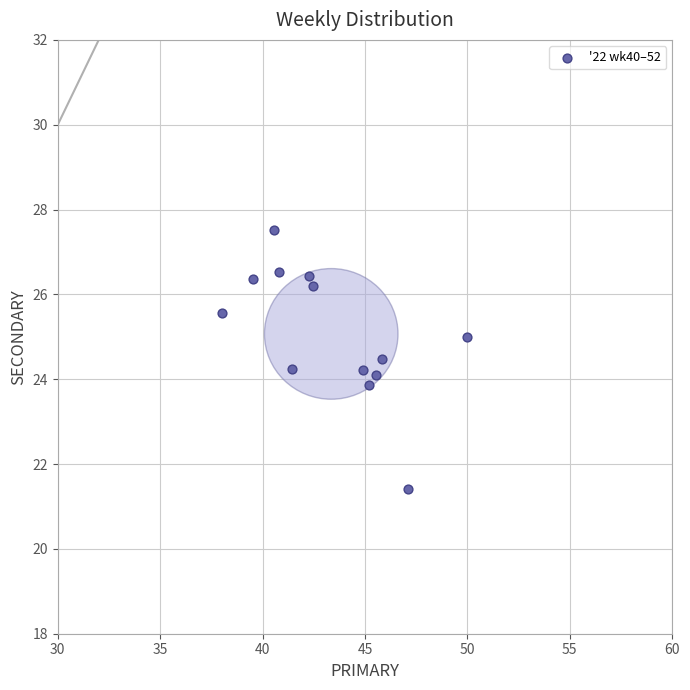

What is the range of X values (max minus min)?

12.0